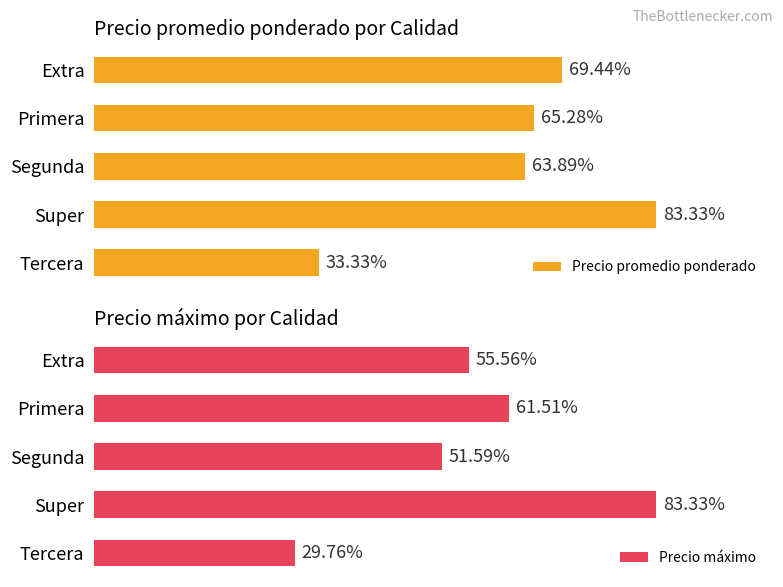

The Precio máximo series shows 2359 at Tercera. True or false?

False